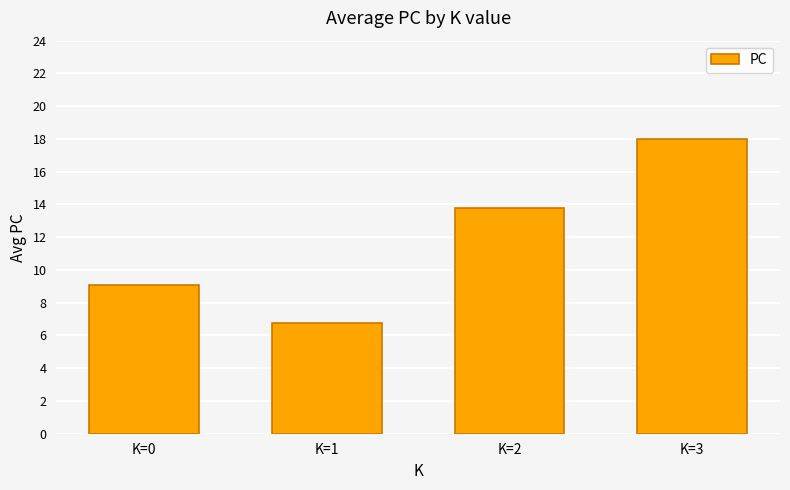

What is the smallest value displayed?

6.8